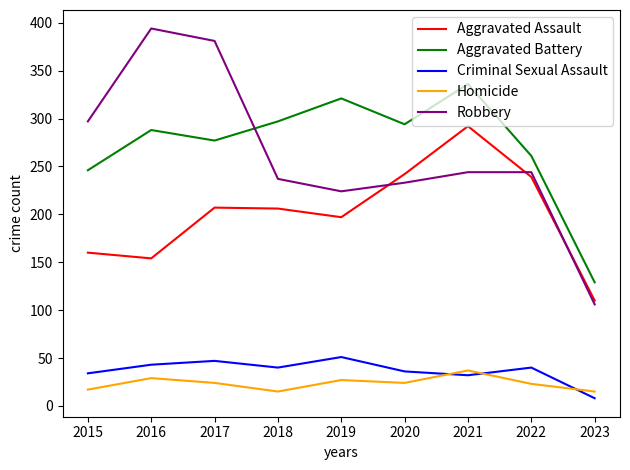

Which category has the highest value in the Aggravated Assault series?

2021